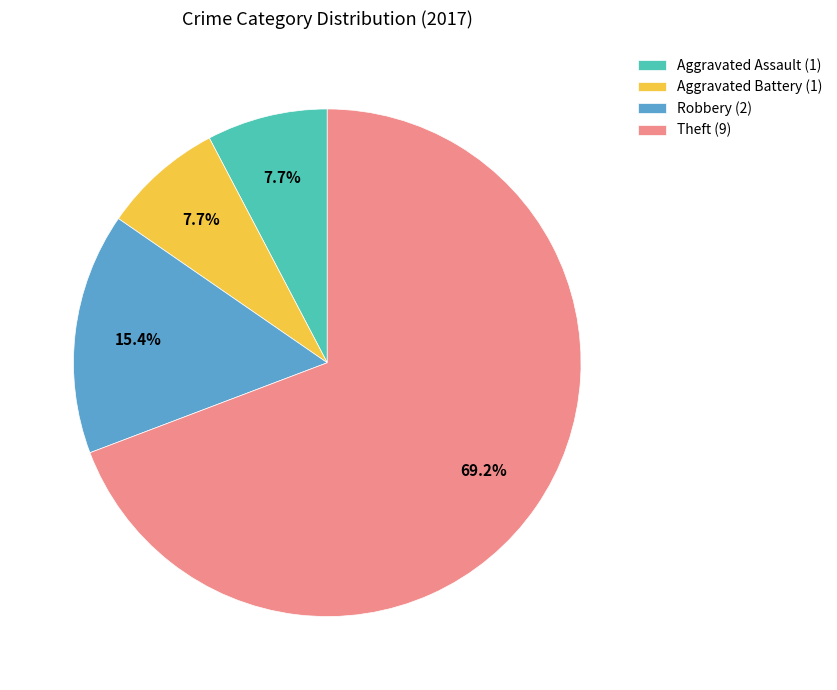

What percentage is the Robbery slice, to the nearest percent?

15%